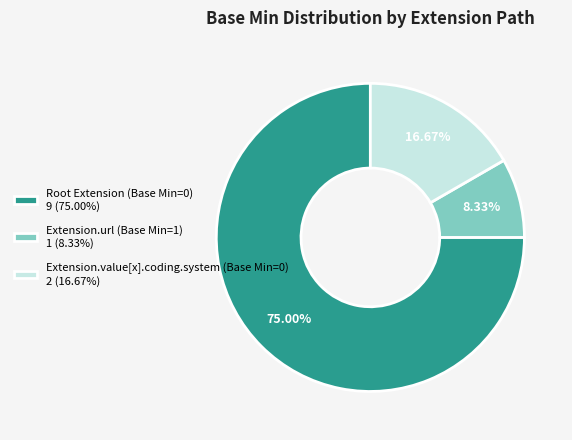

Rank the categories by value from highest to lowest.

Root Extension (Base Min=0) 9 (75.00%), Extension.value[x].coding.system (Base Min=0) 2 (16.67%), Extension.url (Base Min=1) 1 (8.33%)